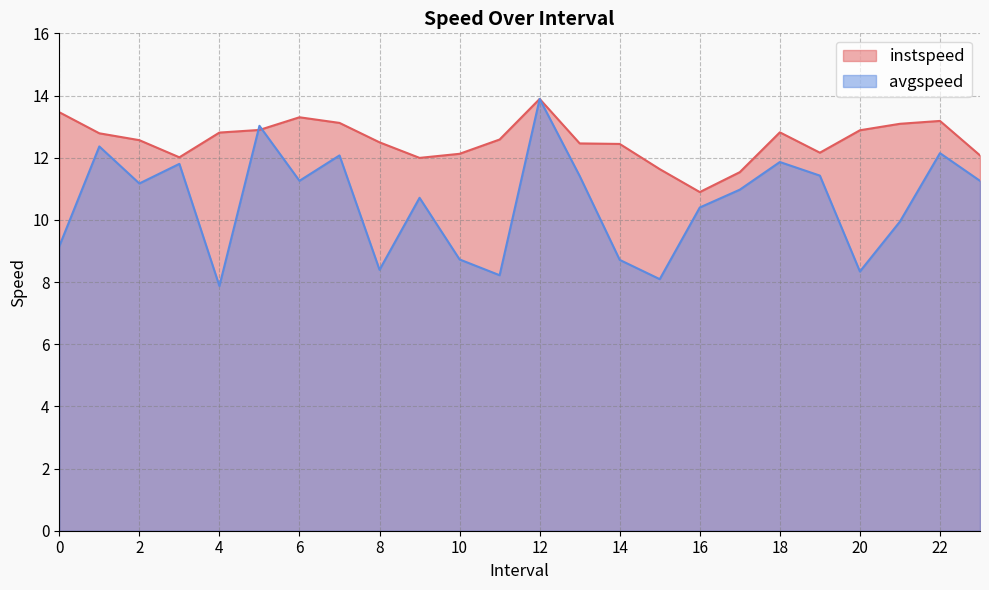

What is the spread (max minus min) of values at 8?

4.1